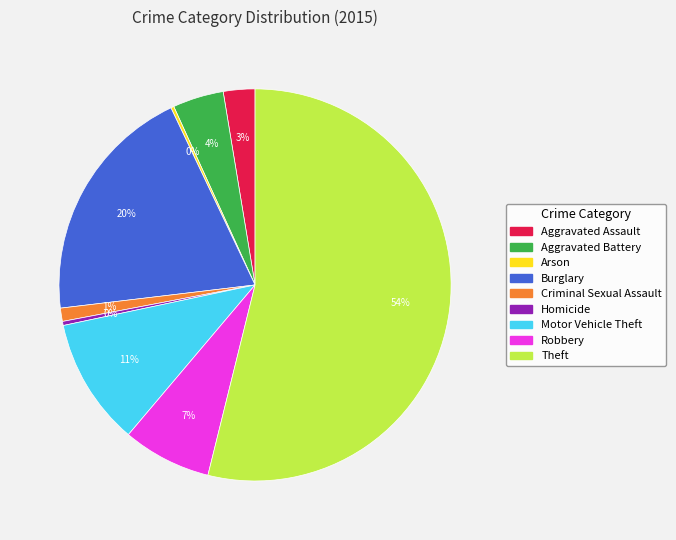

Which slice represents more than half of the pie?

Theft